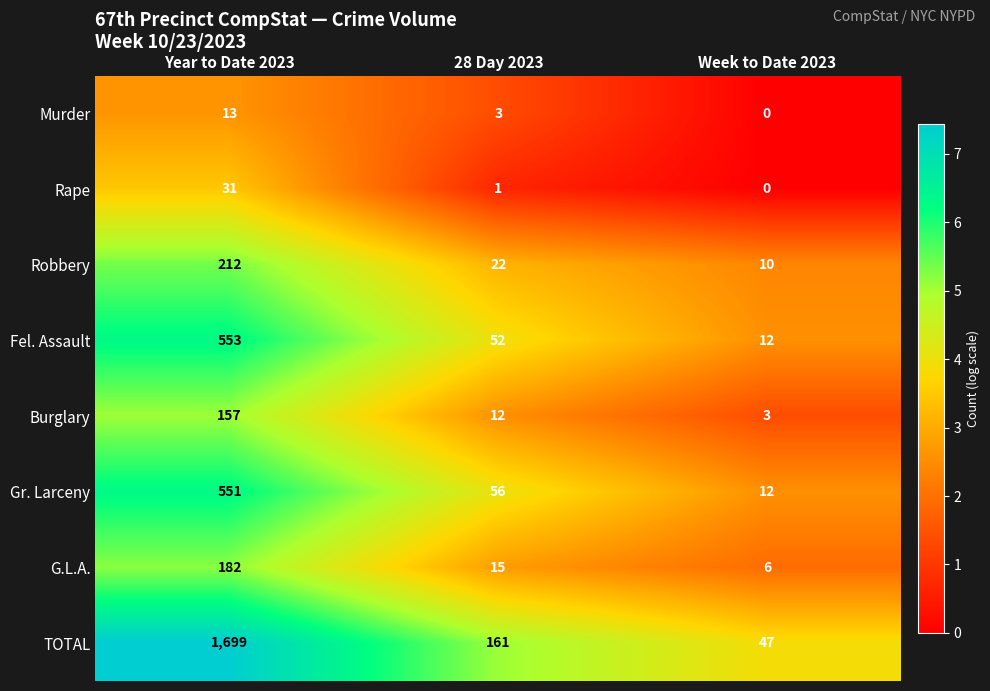

What is the total value across all series at 28 Day 2023?

322